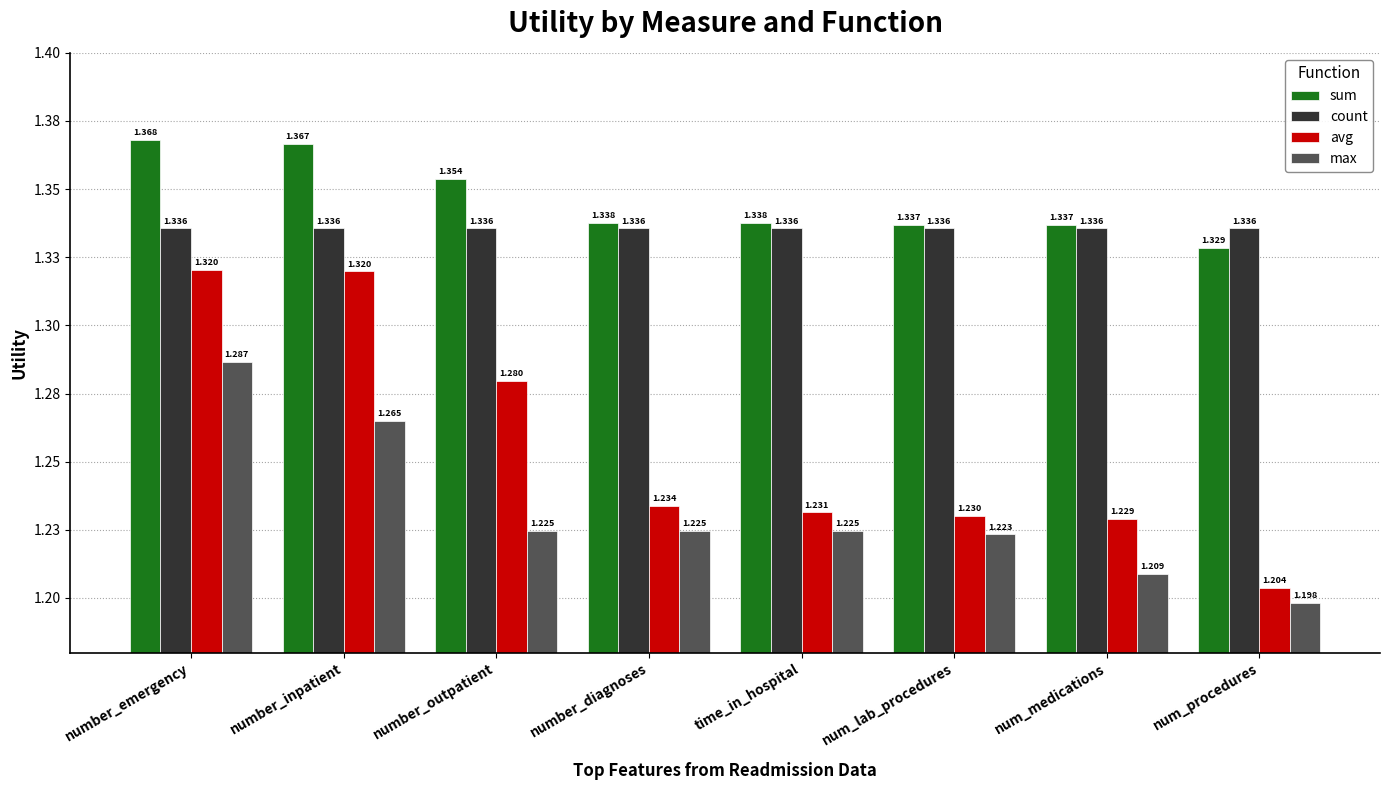

What is the difference between the second highest and second lowest values in the avg series?

0.1